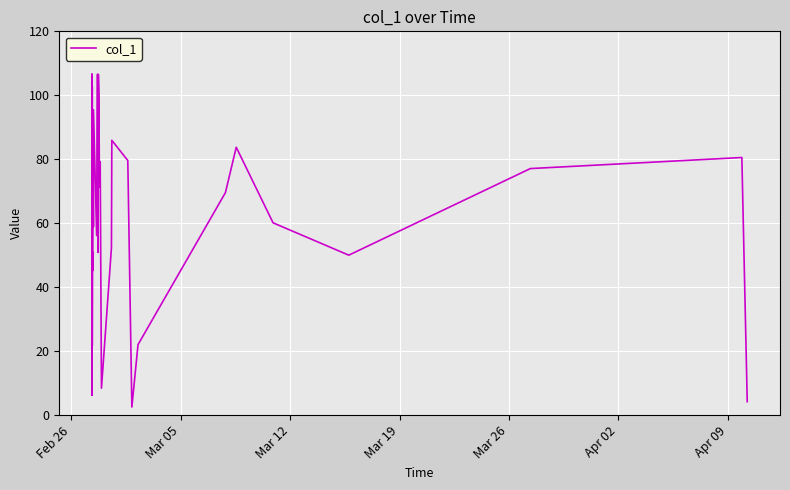

What is the difference between the maximum and second lowest values?

102.5